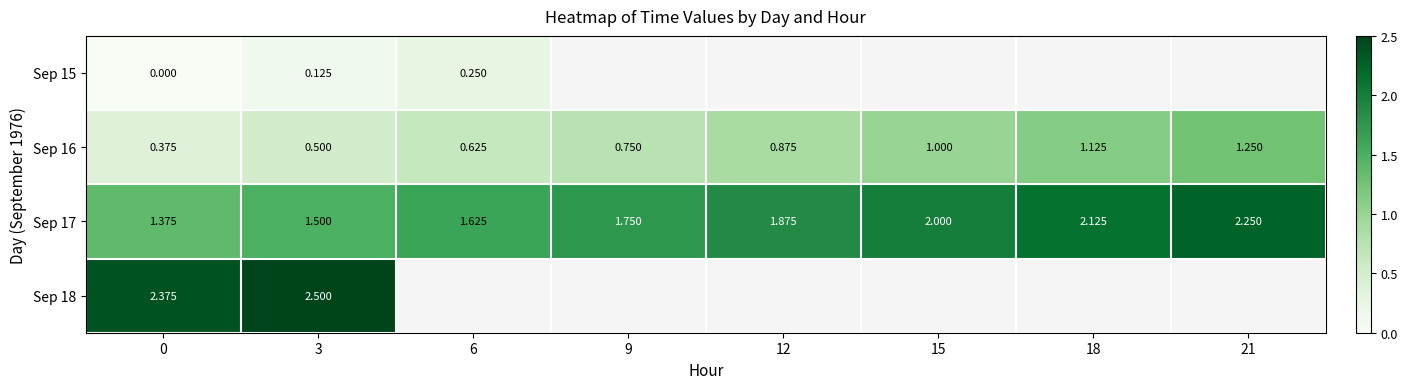

At how many categories does at least one series exceed 0?

8